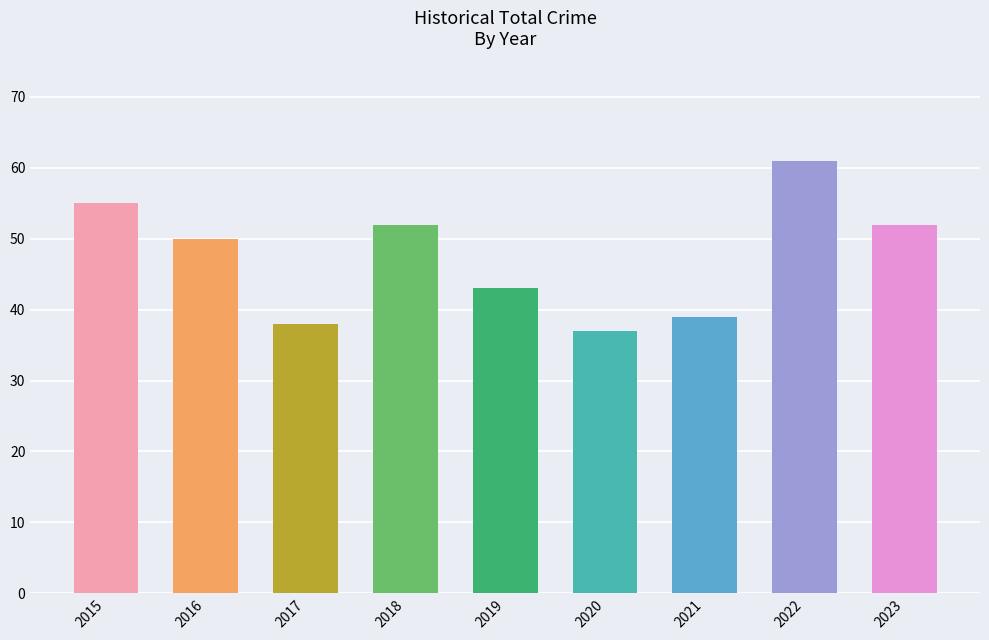

Which label corresponds to the largest value in the chart?

2022